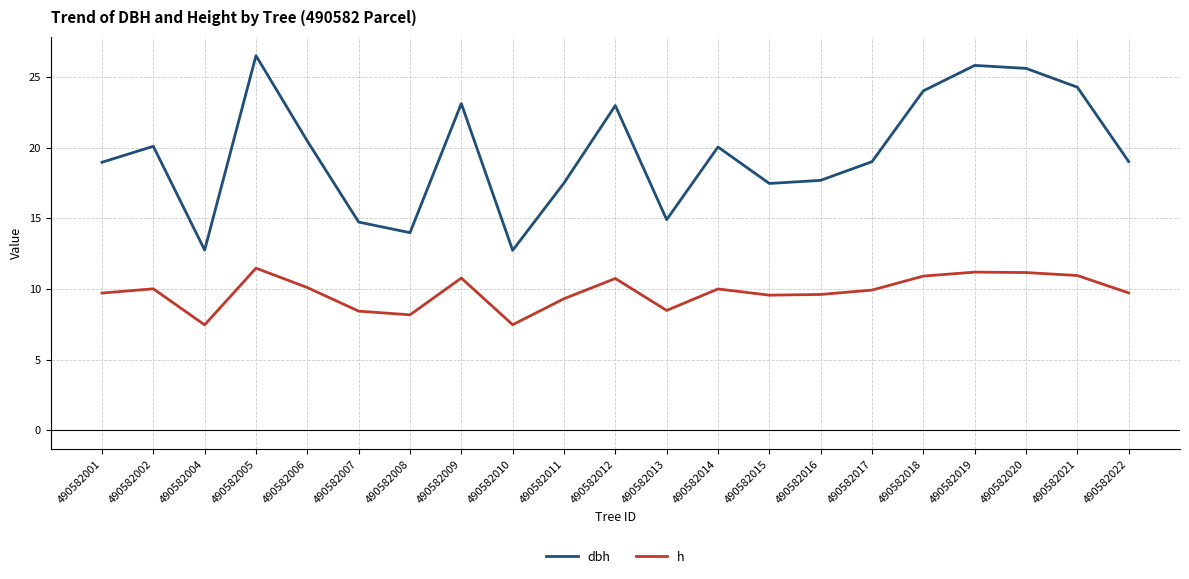

Where does the h series first go above 9?

490582001